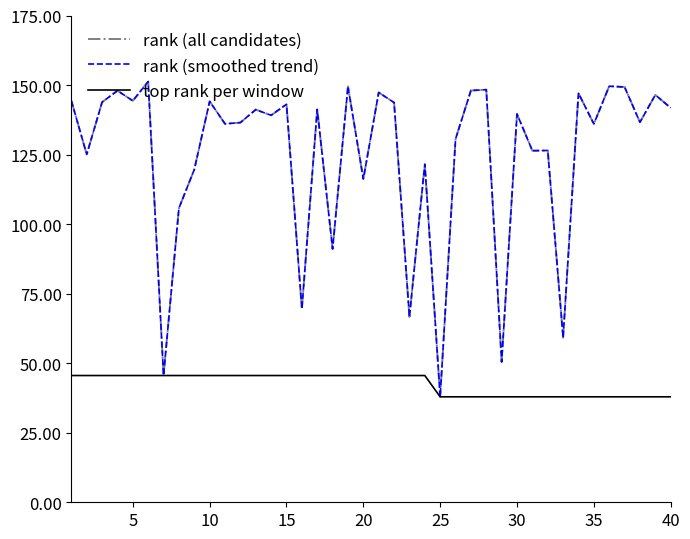

Does the chart display data point markers on the line(s)?

No